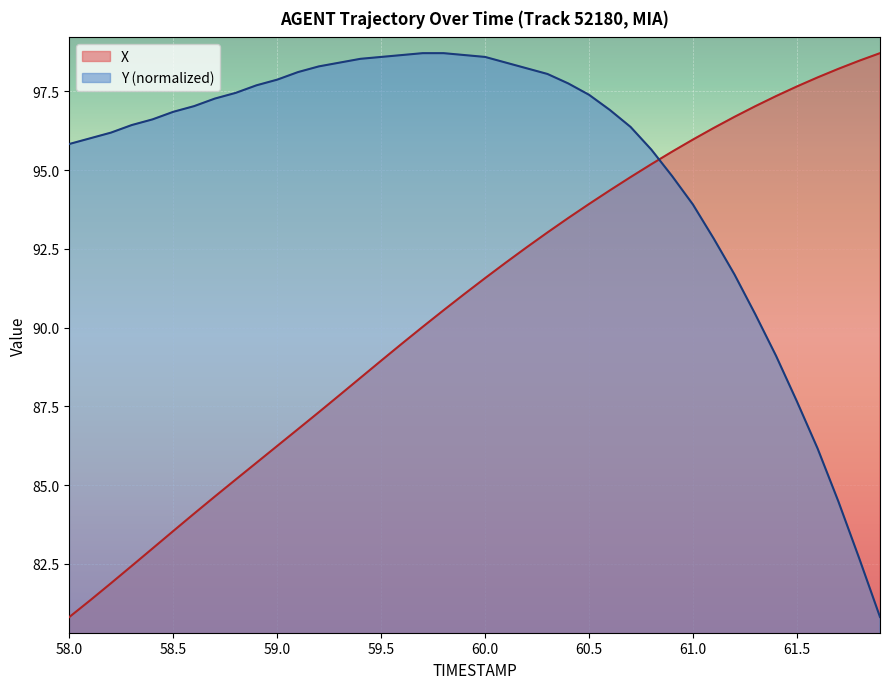

Which series has the largest total across all categories?

Y (normalized)